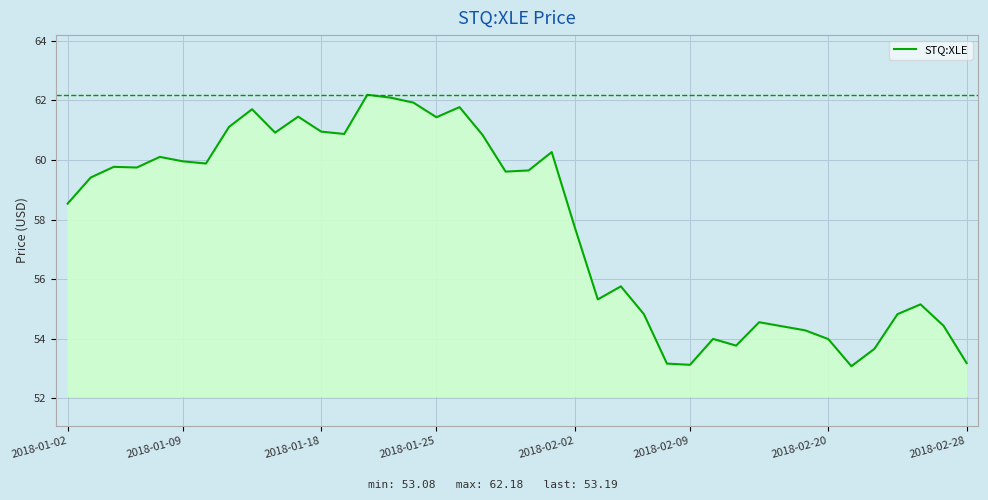

What is the difference between the maximum and minimum values?

9.1